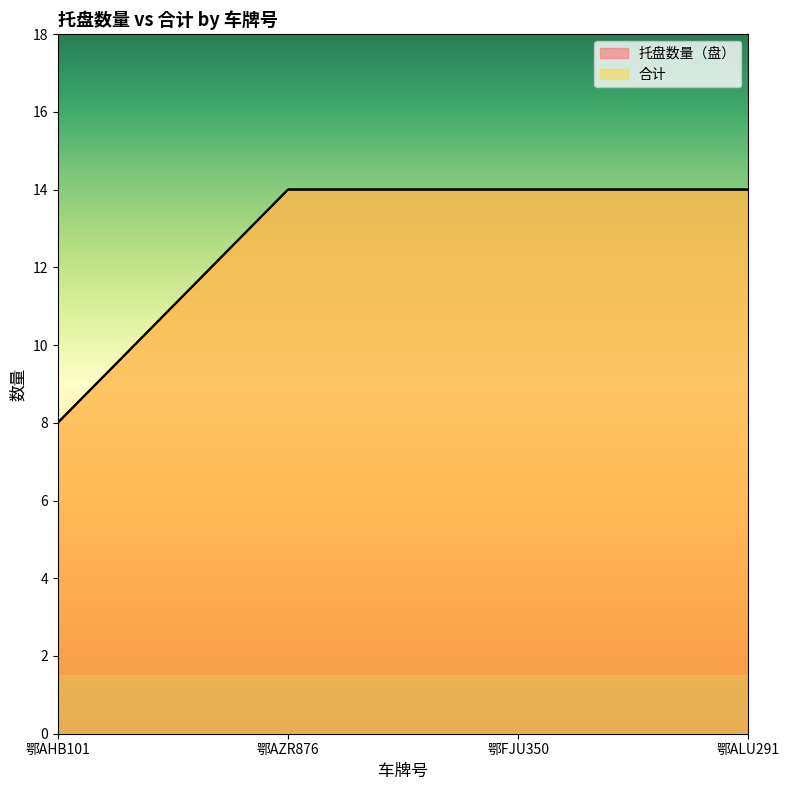

At which category is the sum across all series the highest?

鄂AZR876